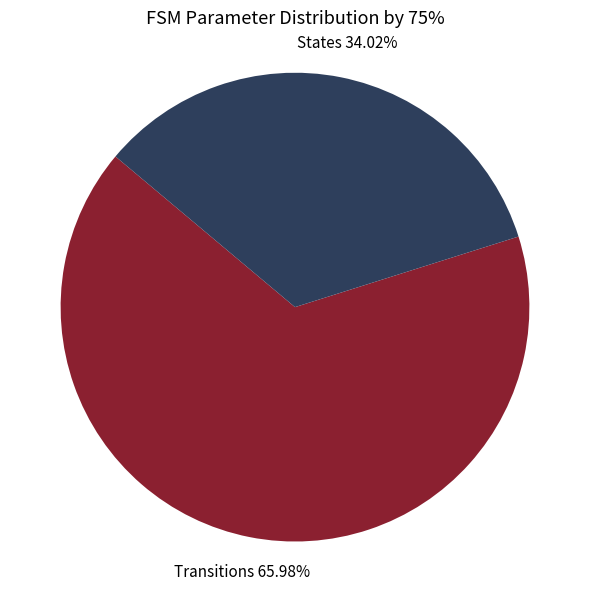

Is there a majority slice in this chart?

Yes